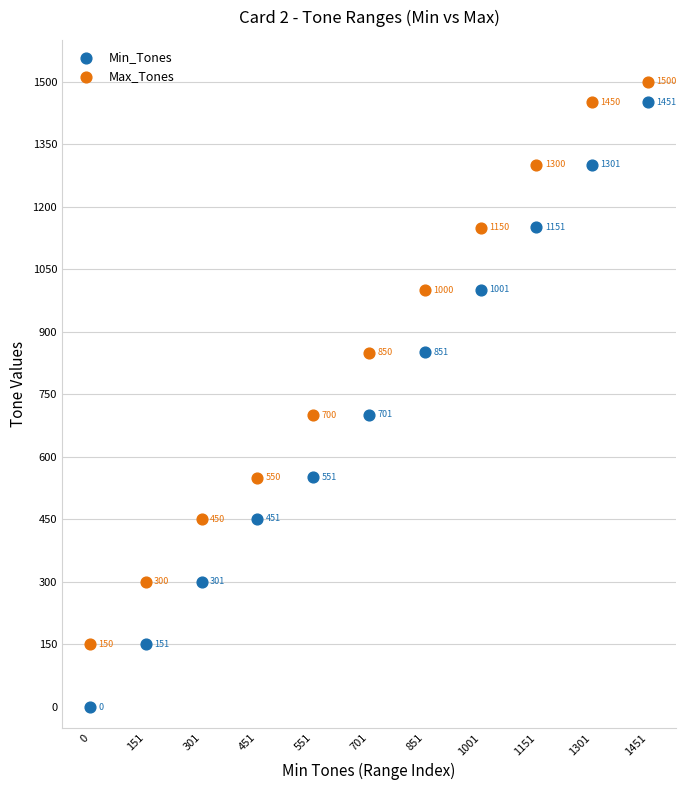

In the Max_Tones series, what Y value is closest to 825?

850